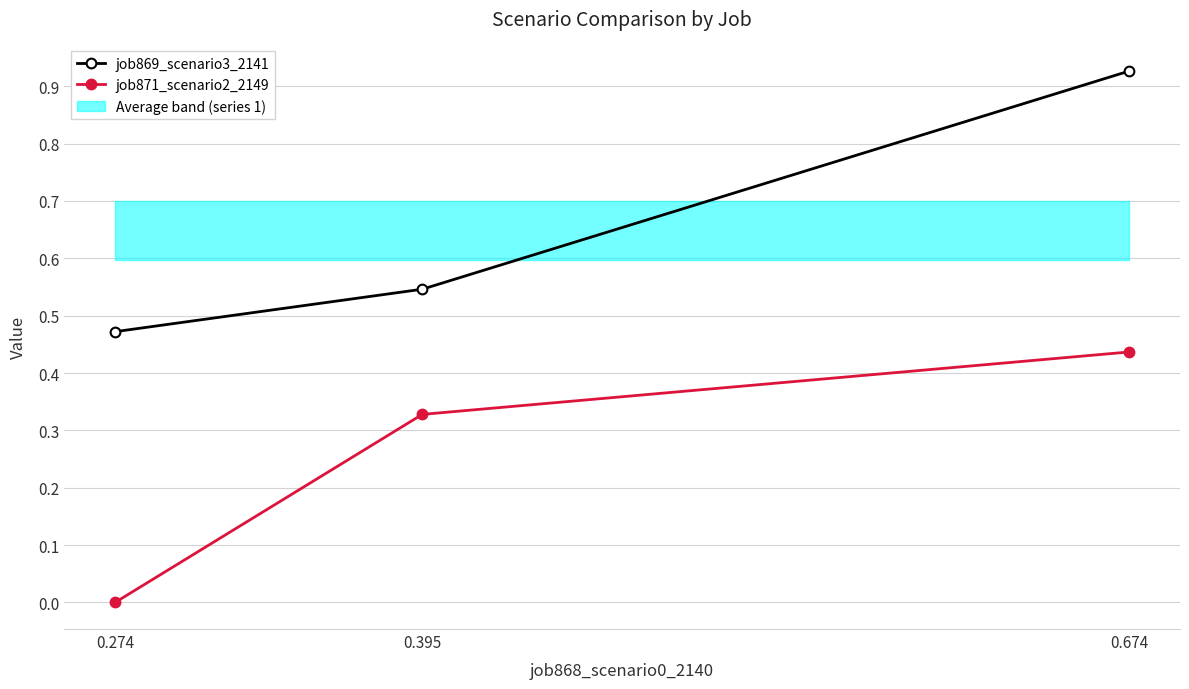

Is it true that job871_scenario2_2149 equals 0.1 at 0.395?

False